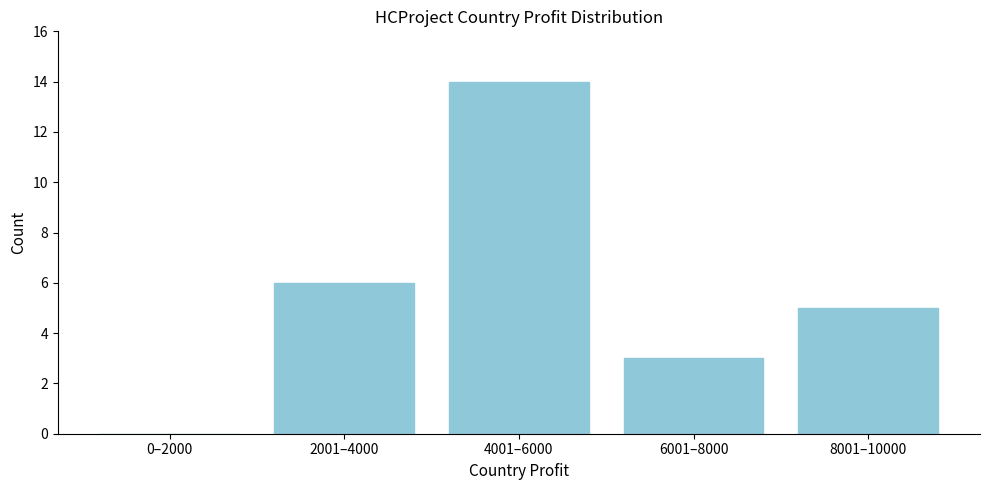

Reading left to right, what are all the values shown in this chart?

0–2000=0	2001–4000=6	4001–6000=14	6001–8000=3	8001–10000=5